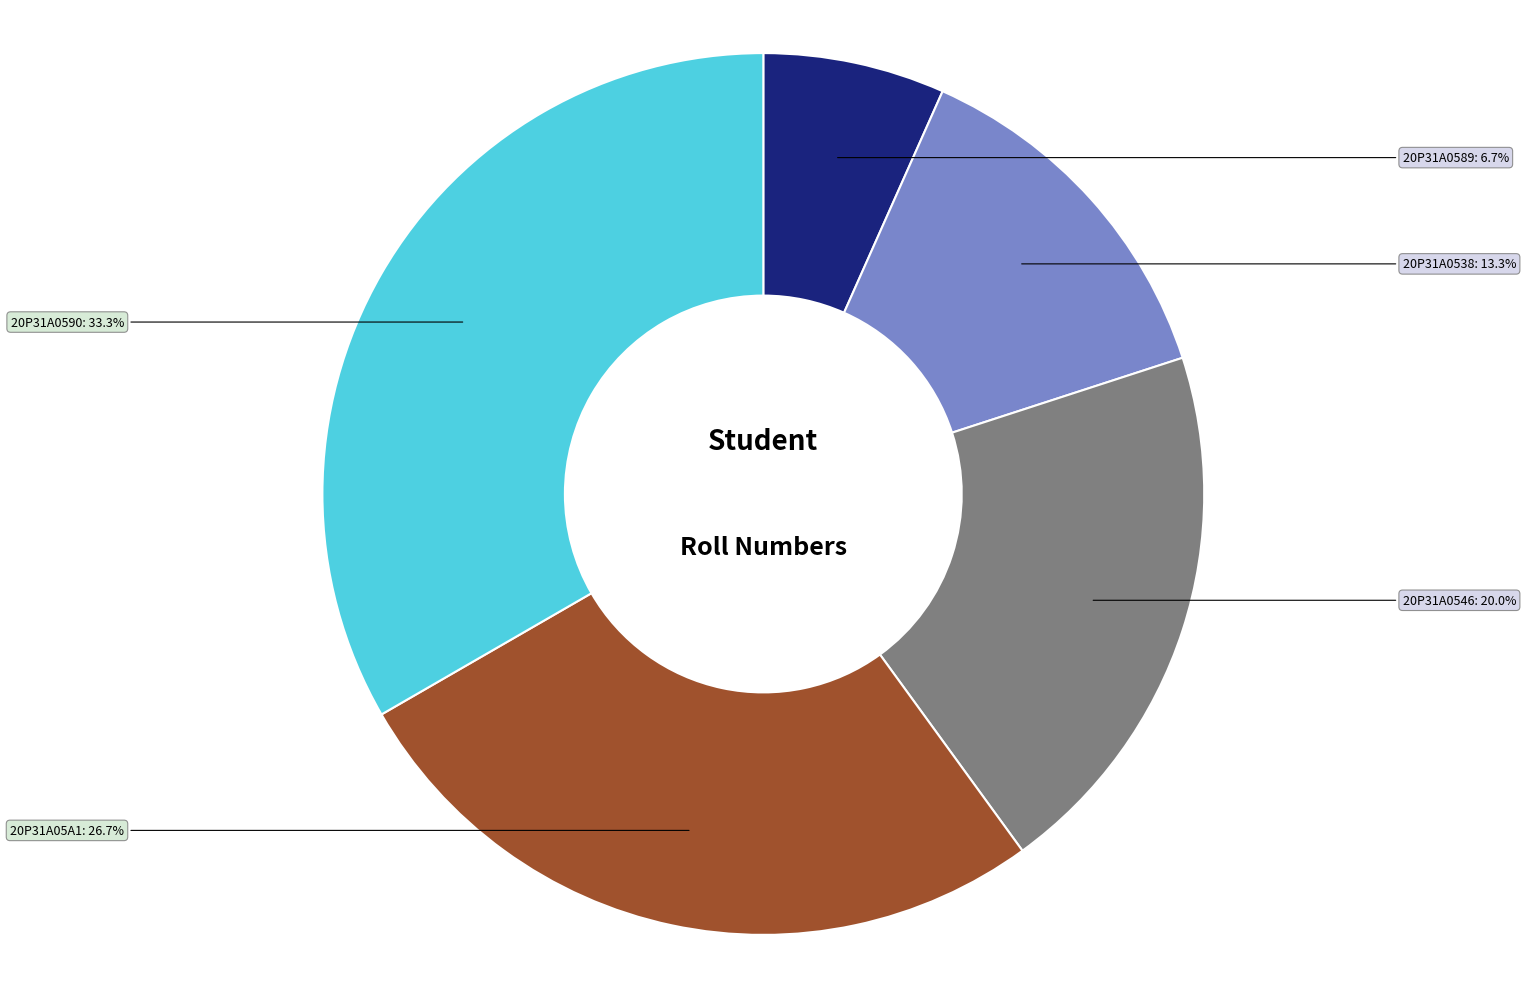

Is it true that 20P31A0589 is 1% of the pie?

False